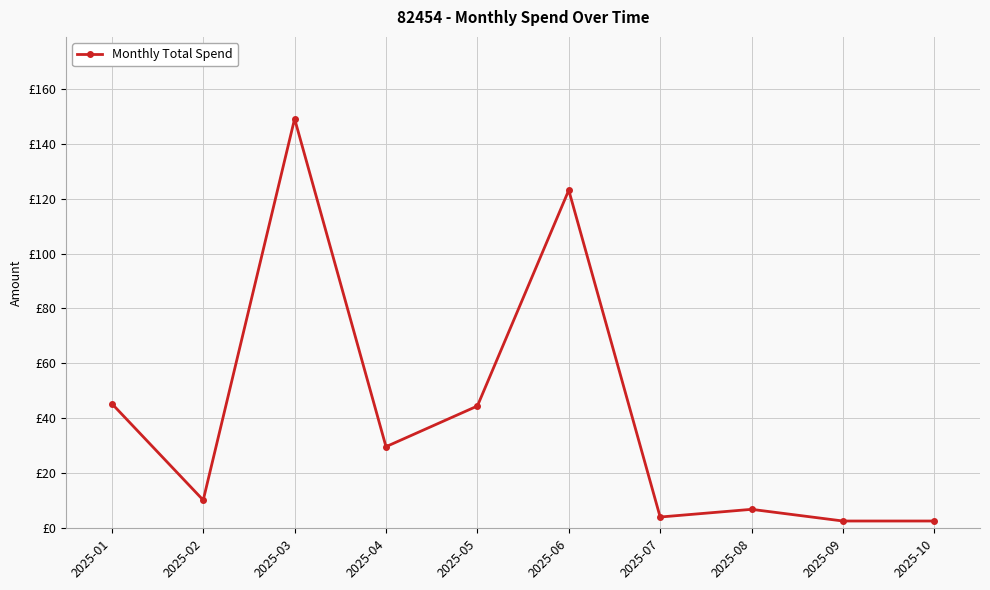

What is the sum of all values?

418.2